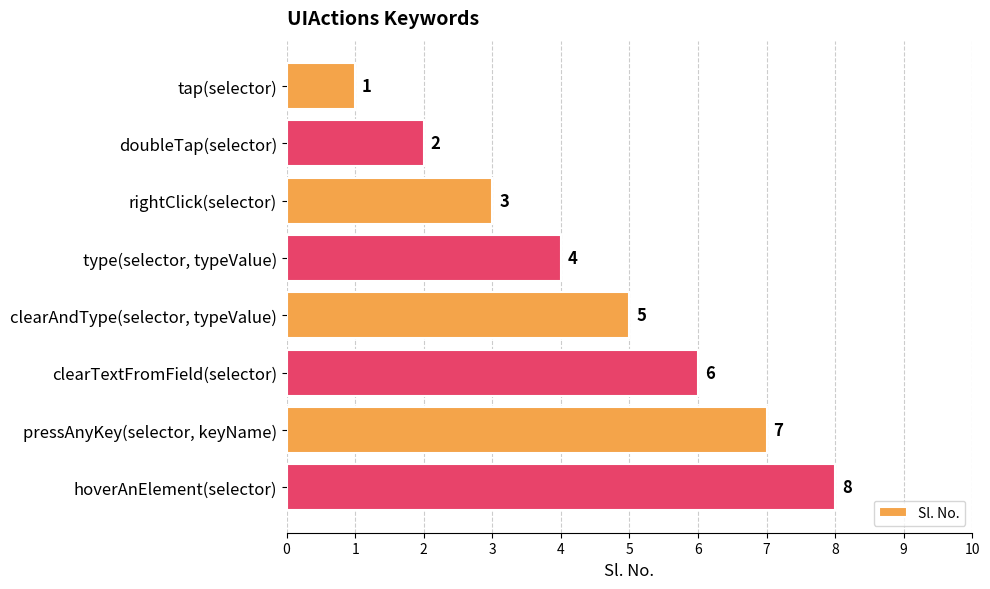

How many values are below 5?

4